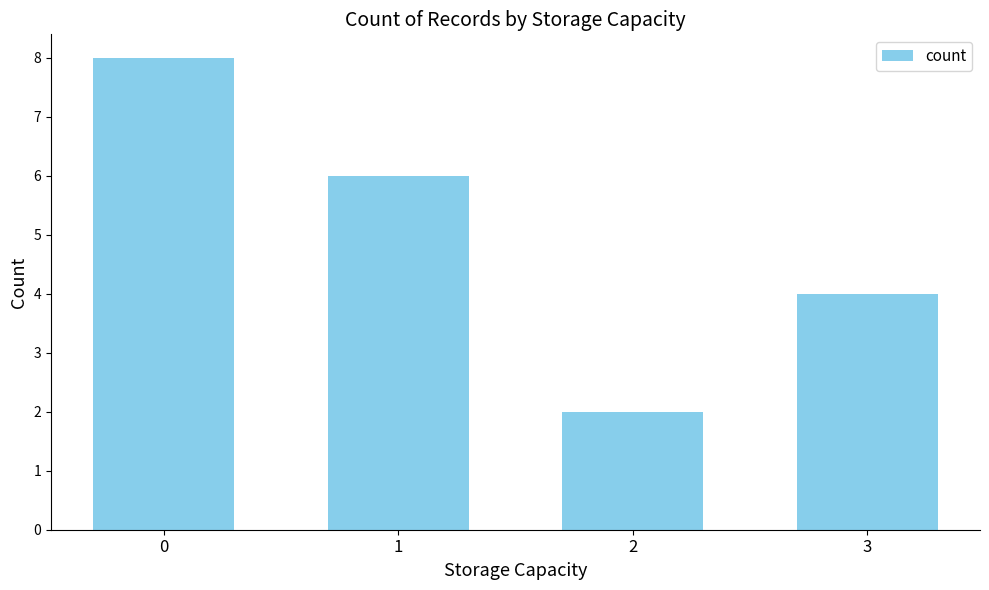

Are the bars grouped side by side (vs. stacked)?

No